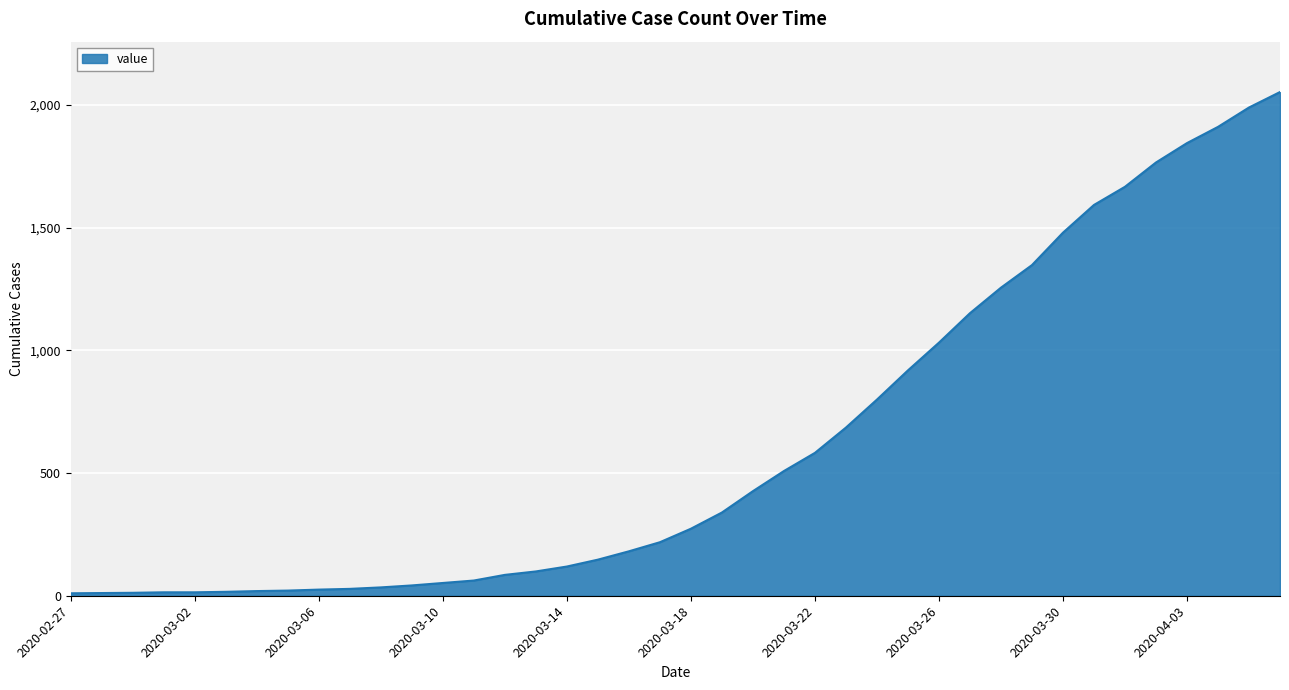

What is the greatest value displayed?

2052